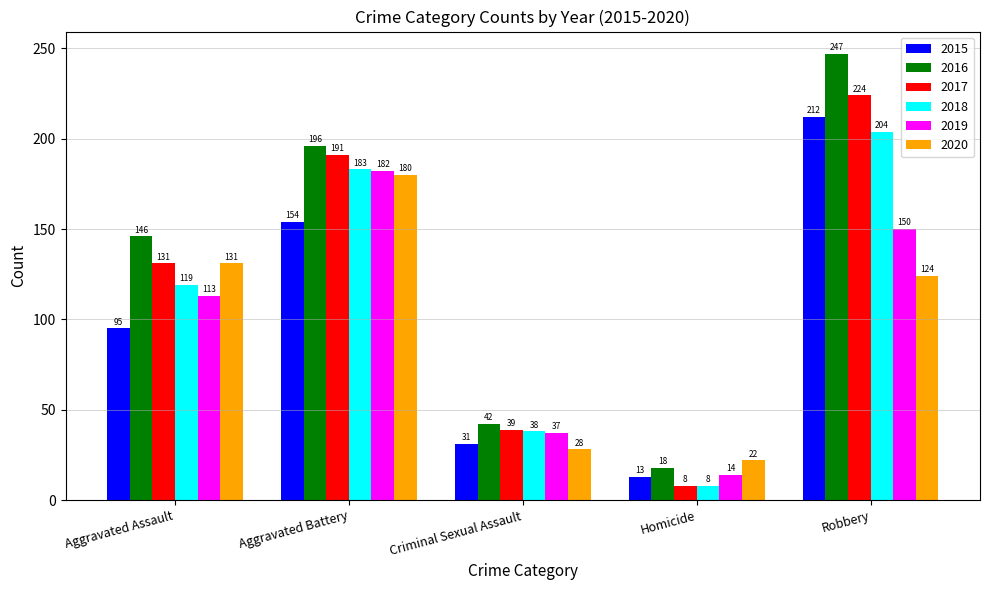

Reading left to right, list all the values displayed in this chart.

2015: Aggravated Assault=95	Aggravated Battery=154	Criminal Sexual Assault=31	Homicide=13	Robbery=212
2016: Aggravated Assault=146	Aggravated Battery=196	Criminal Sexual Assault=42	Homicide=18	Robbery=247
2017: Aggravated Assault=131	Aggravated Battery=191	Criminal Sexual Assault=39	Homicide=8	Robbery=224
2018: Aggravated Assault=119	Aggravated Battery=183	Criminal Sexual Assault=38	Homicide=8	Robbery=204
2019: Aggravated Assault=113	Aggravated Battery=182	Criminal Sexual Assault=37	Homicide=14	Robbery=150
2020: Aggravated Assault=131	Aggravated Battery=180	Criminal Sexual Assault=28	Homicide=22	Robbery=124